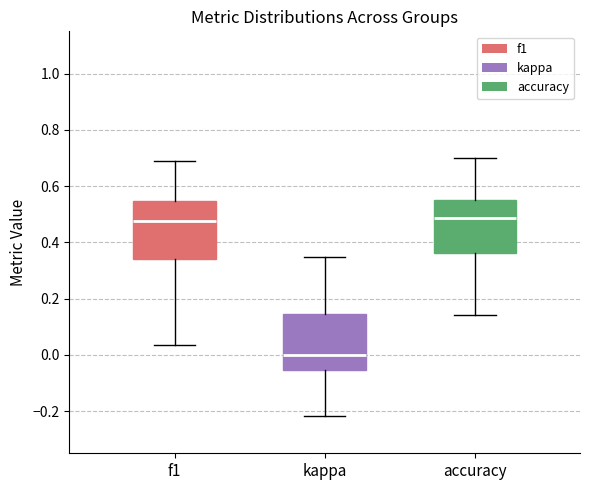

Reading left to right, read every box against the y-axis: the position of its median line, the range the box covers, and the ends of its whiskers. The values are not printed on the chart, so give them approximately, as read against the axis.

f1: median 0.48, box 0.34 to 0.54, whiskers 0.04 to 0.70
kappa: median 0.00, box -0.06 to 0.14, whiskers -0.22 to 0.34
accuracy: median 0.48, box 0.36 to 0.56, whiskers 0.14 to 0.70